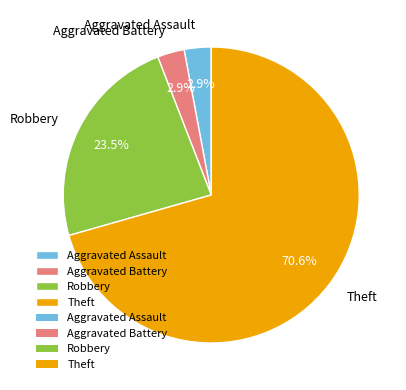

Which slice is the largest?

Theft